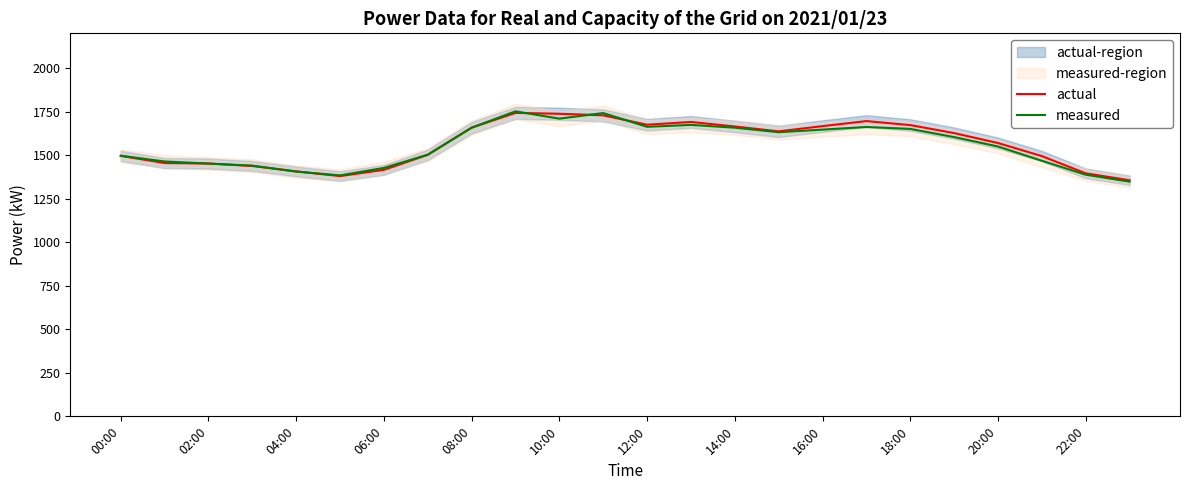

Is it true that actual equals 687 at 04:00?

False